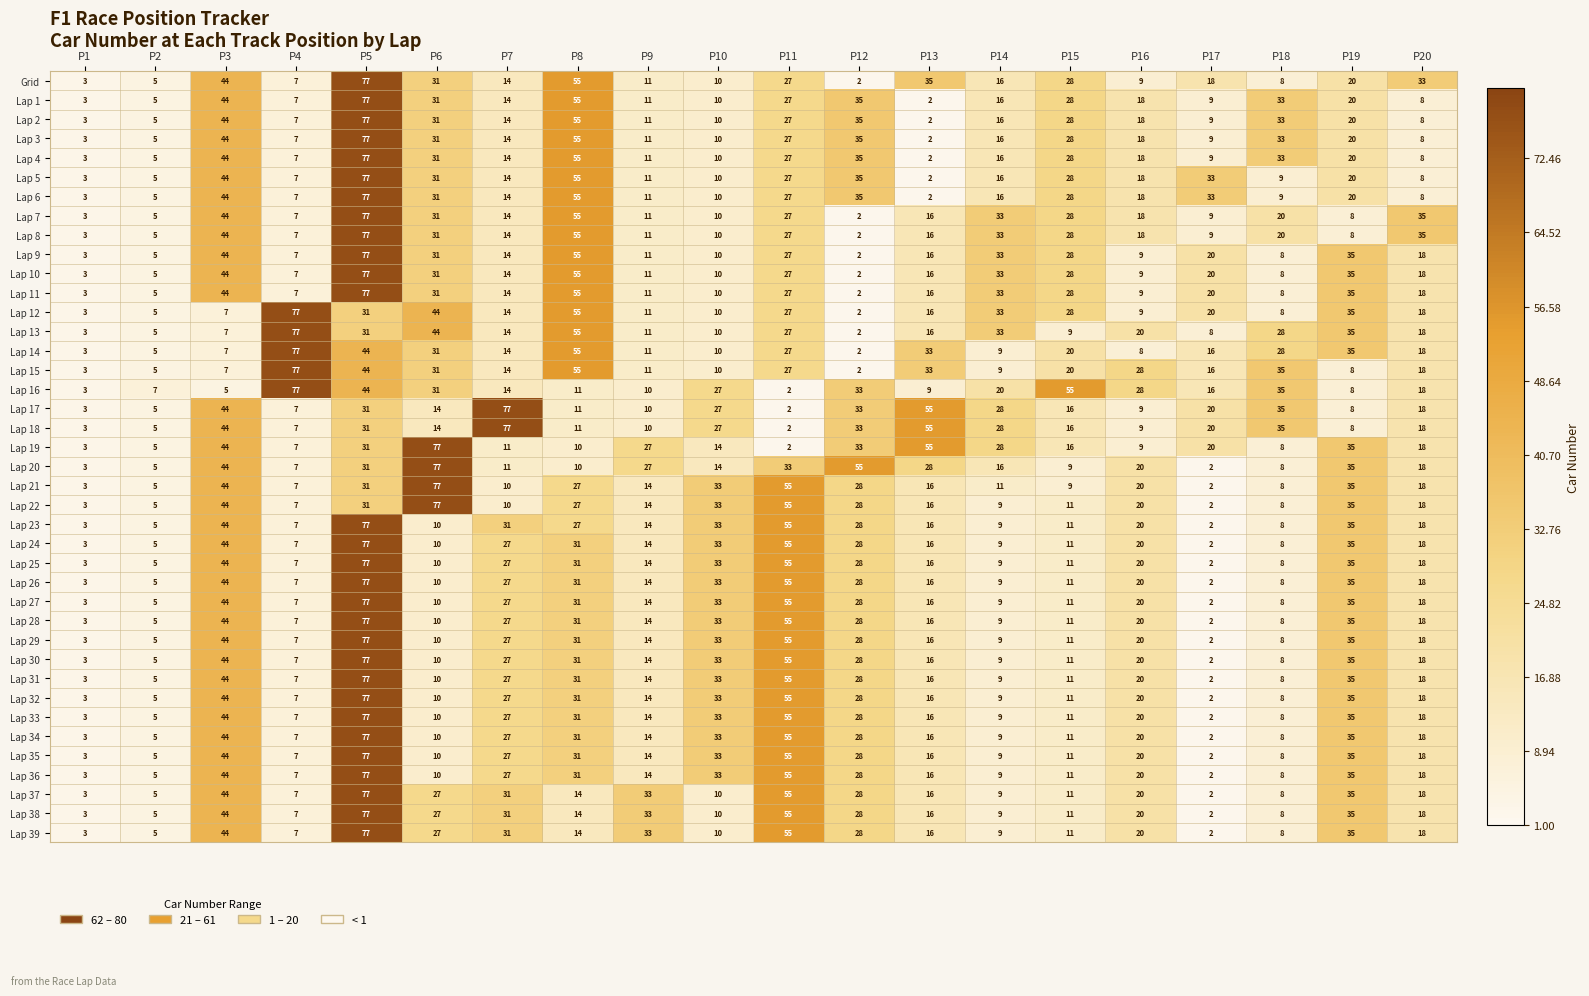

Is the value of Lap 10 at P19 greater than the value of Lap 29 at P13?

Yes